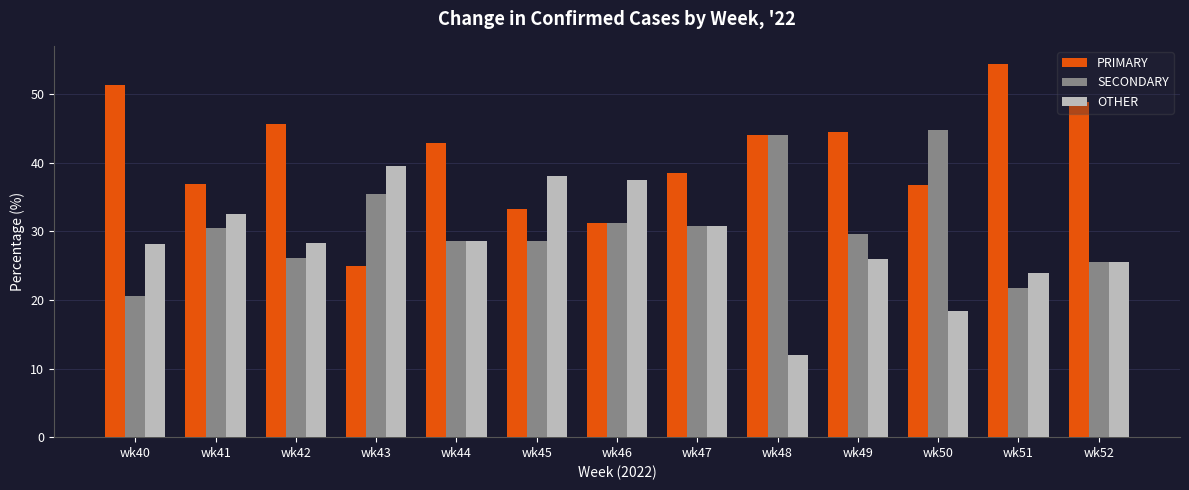

What is the difference between the highest and lowest values at wk43?

14.6